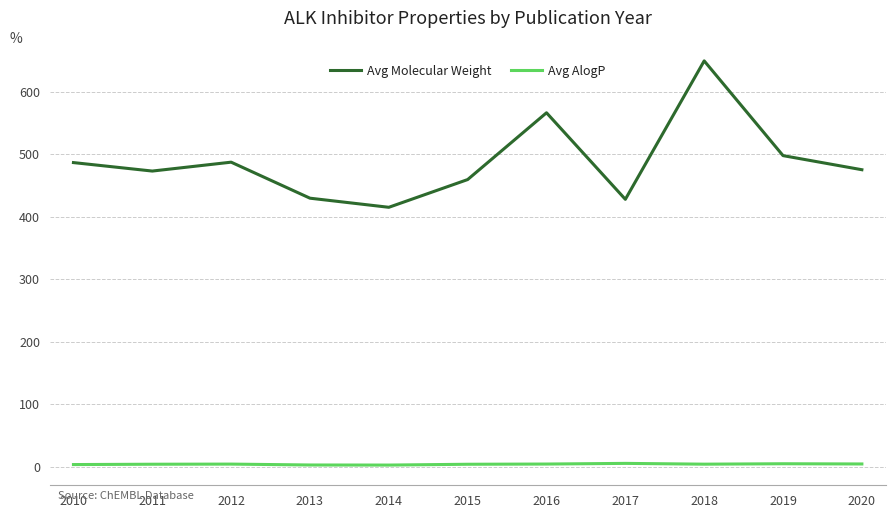

Is it true that Avg Molecular Weight equals 498.1 at 2019?

True